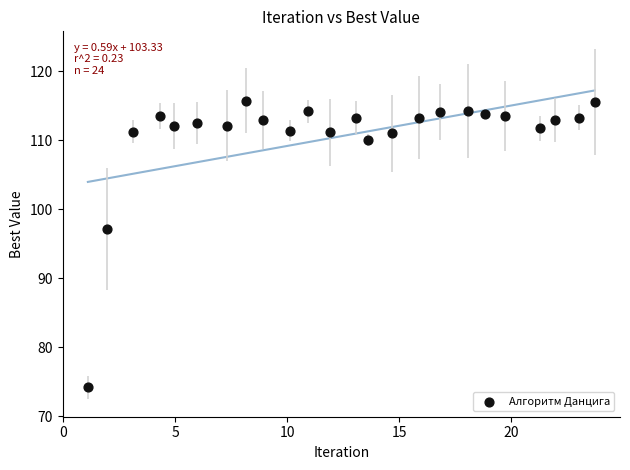

What is the range of Y values (max minus min)?

41.6